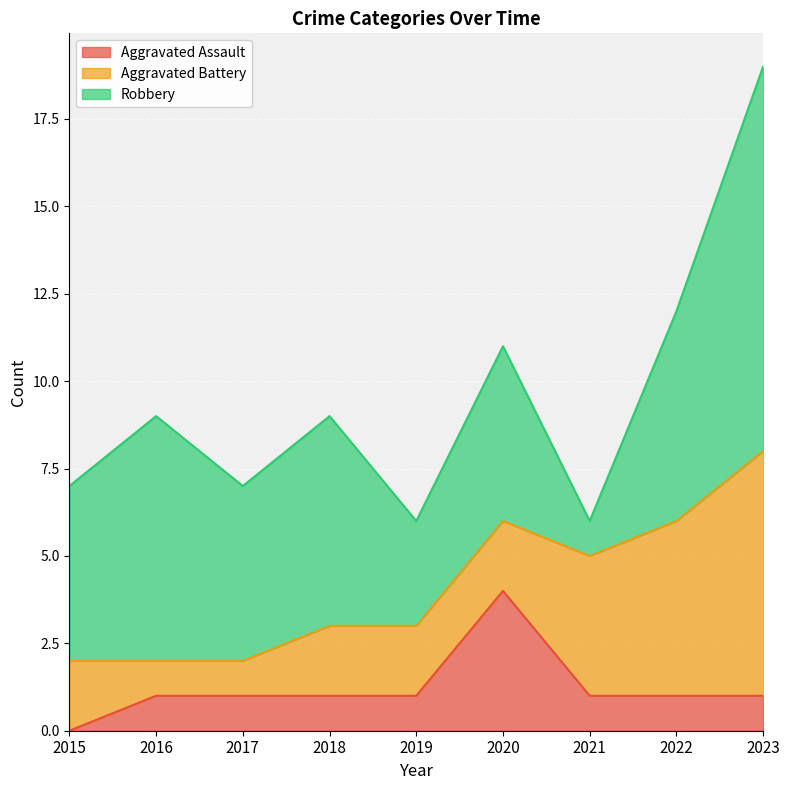

What is the average value of the Aggravated Battery series?

3